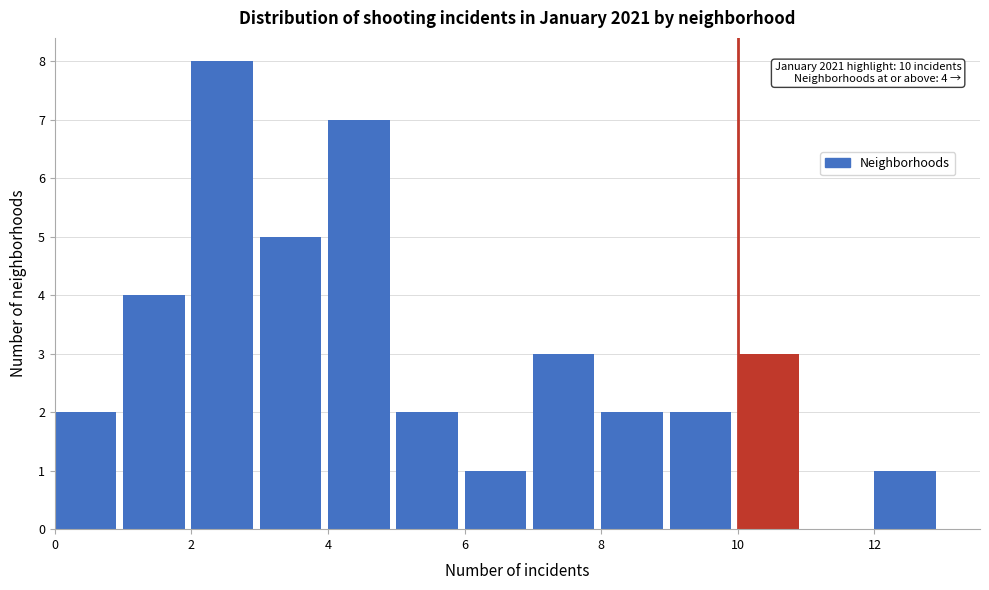

Over which range of the x-axis is the bar tallest?

2 to 3